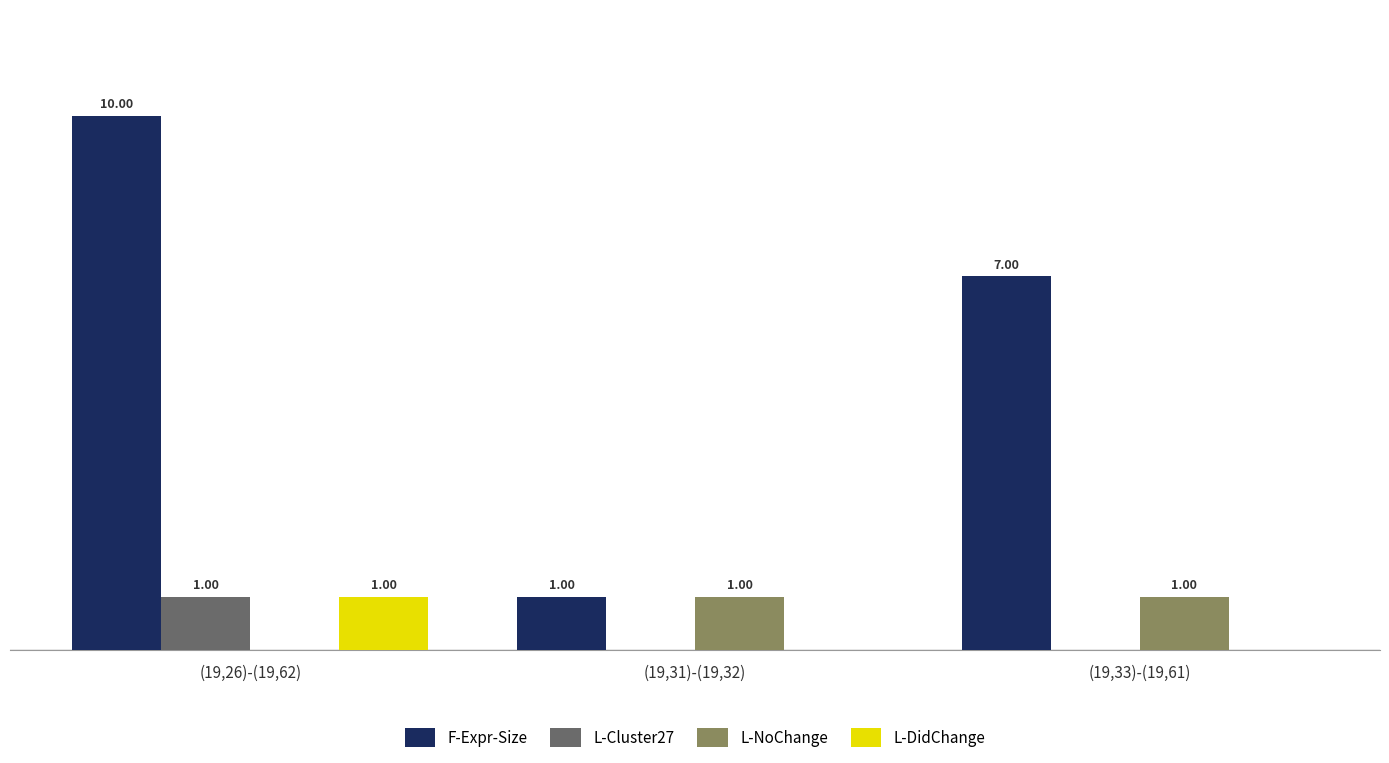

Which series has the largest total across all categories?

F-Expr-Size